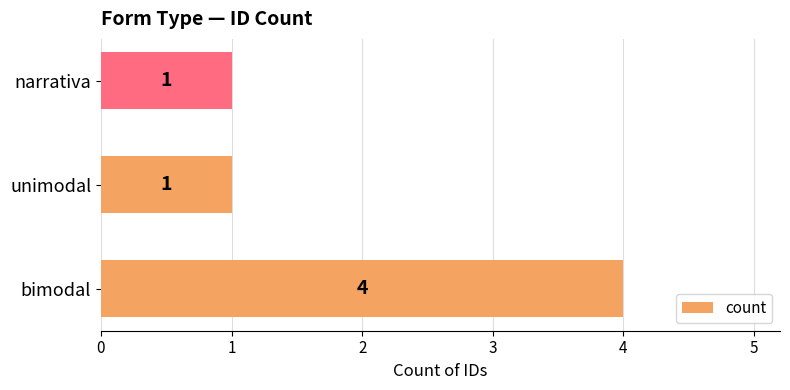

Count the values in the range 1 to 4.

3